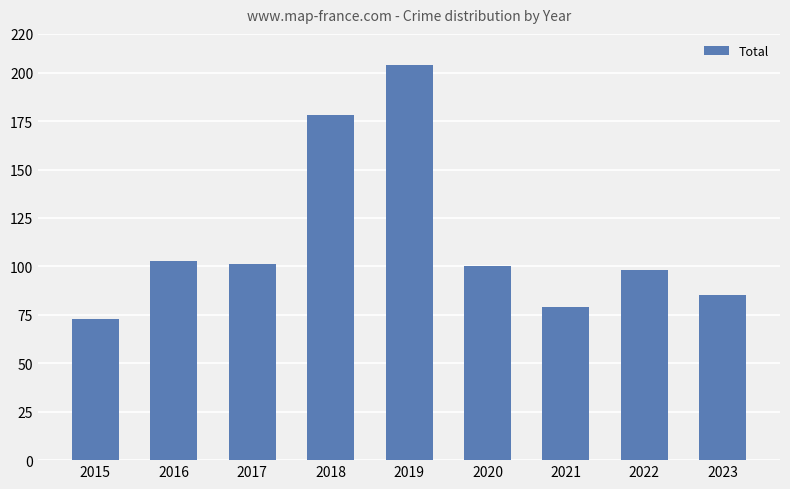

Where does the data first go above 100?

2016